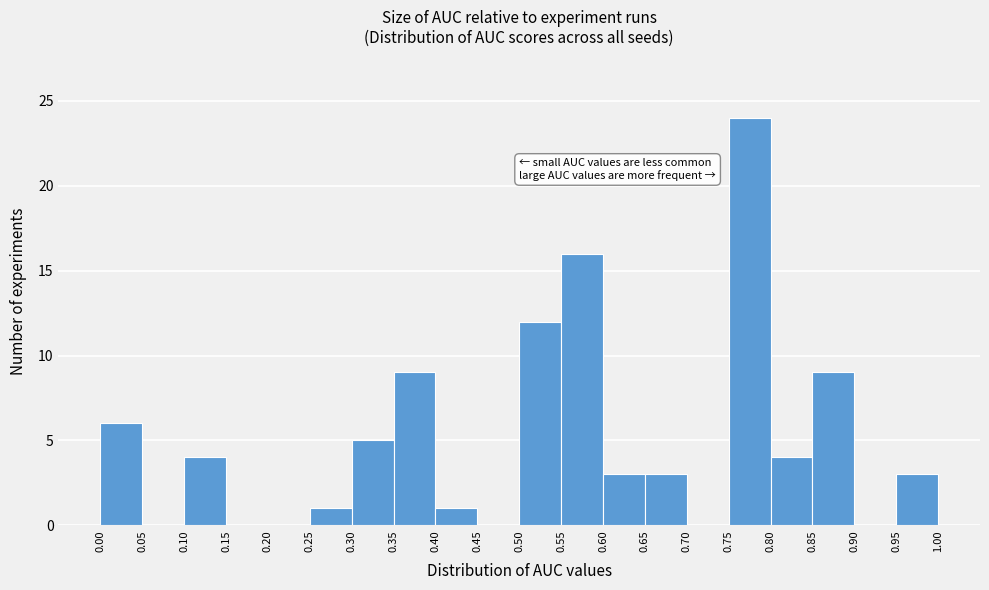

Reading left to right, transcribe this chart: for each bar, give the range it covers on the x-axis and its height. The values are not printed on the chart, so give them approximately, as read against the axis.

0.00 to 0.05: 6
0.05 to 0.10: 0
0.10 to 0.15: 4
0.15 to 0.20: 0
0.20 to 0.25: 0
0.25 to 0.30: 1
0.30 to 0.35: 5
0.35 to 0.40: 9
0.40 to 0.45: 1
0.45 to 0.50: 0
0.50 to 0.55: 12
0.55 to 0.60: 16
0.60 to 0.65: 3
0.65 to 0.70: 3
0.70 to 0.75: 0
0.75 to 0.80: 24
0.80 to 0.85: 4
0.85 to 0.90: 9
0.90 to 0.95: 0
0.95 to 1.00: 3